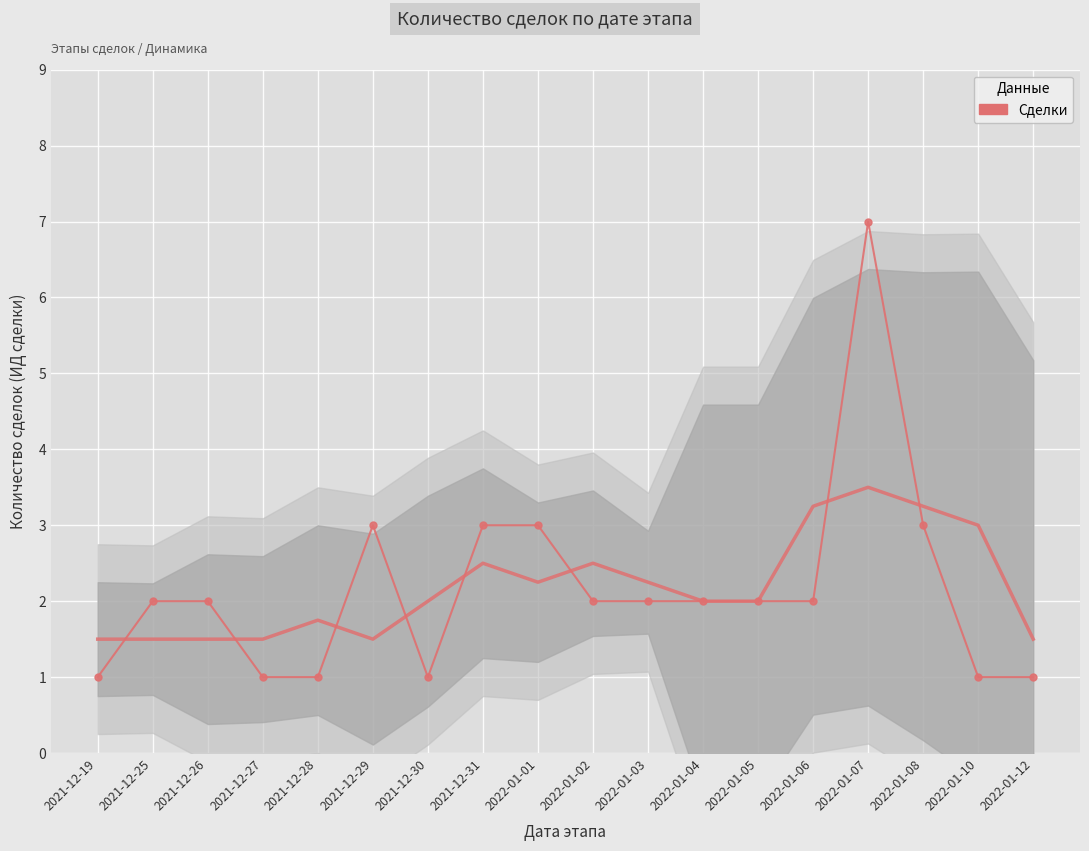

The chart shows a value of 9 at 2022-01-07. True or false?

False